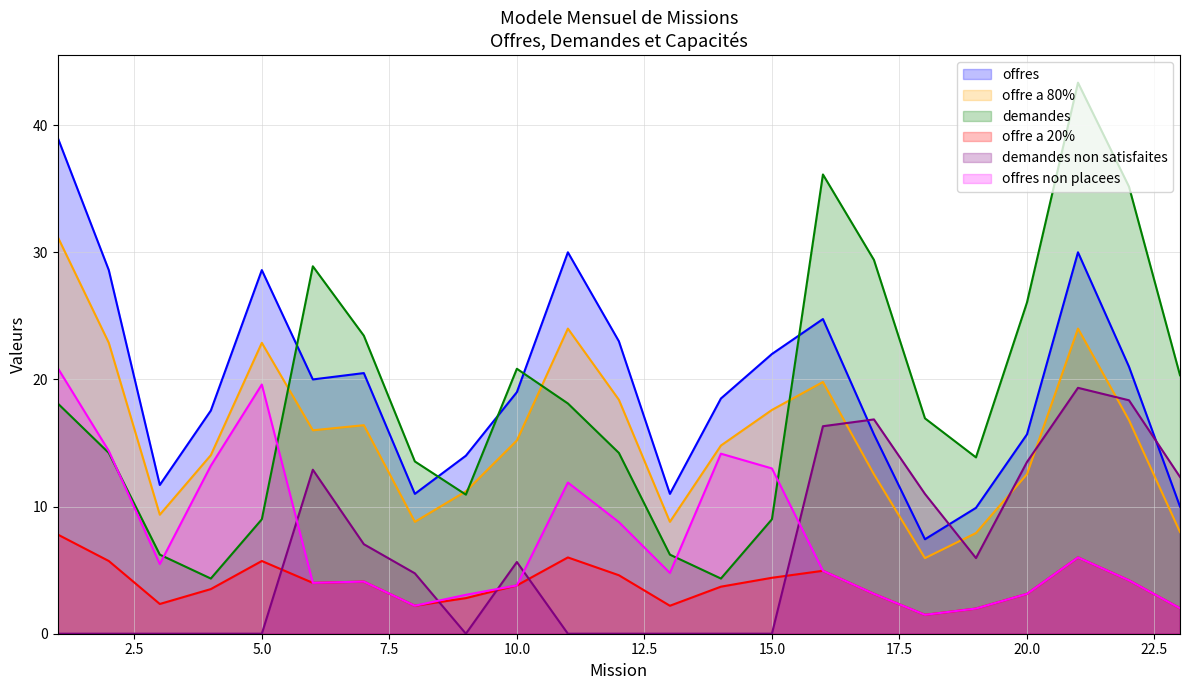

What is the value of the offre a 80% point at the 8th from the left?

8.8